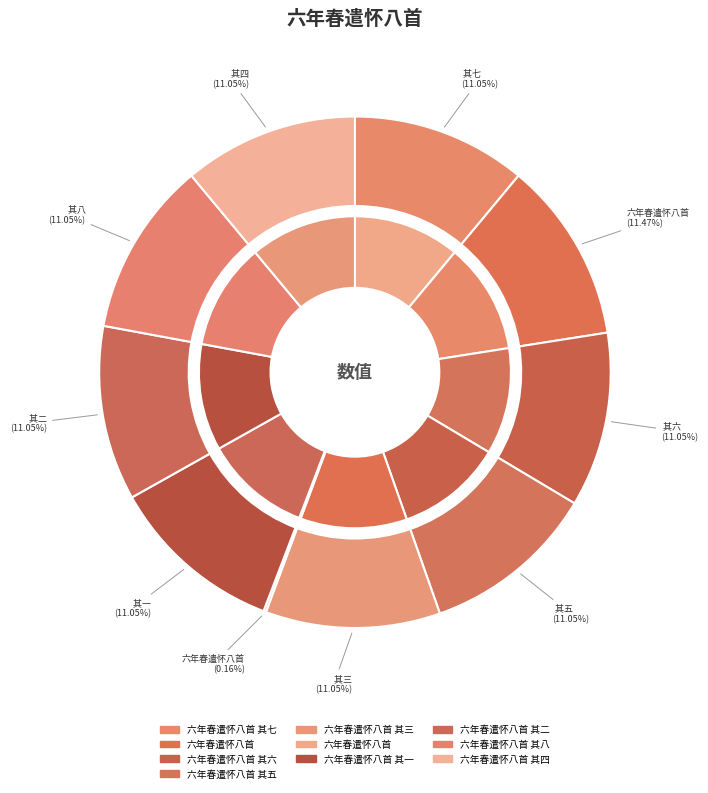

Does any single category account for the majority?

No